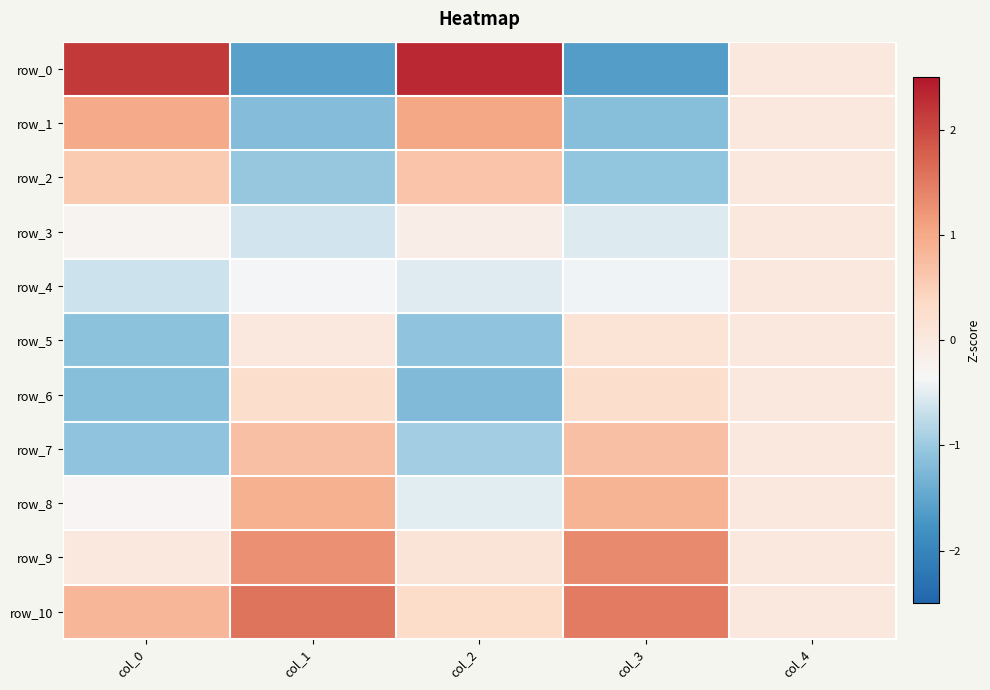

Which series changed the most between col_0 and col_1?

row_0